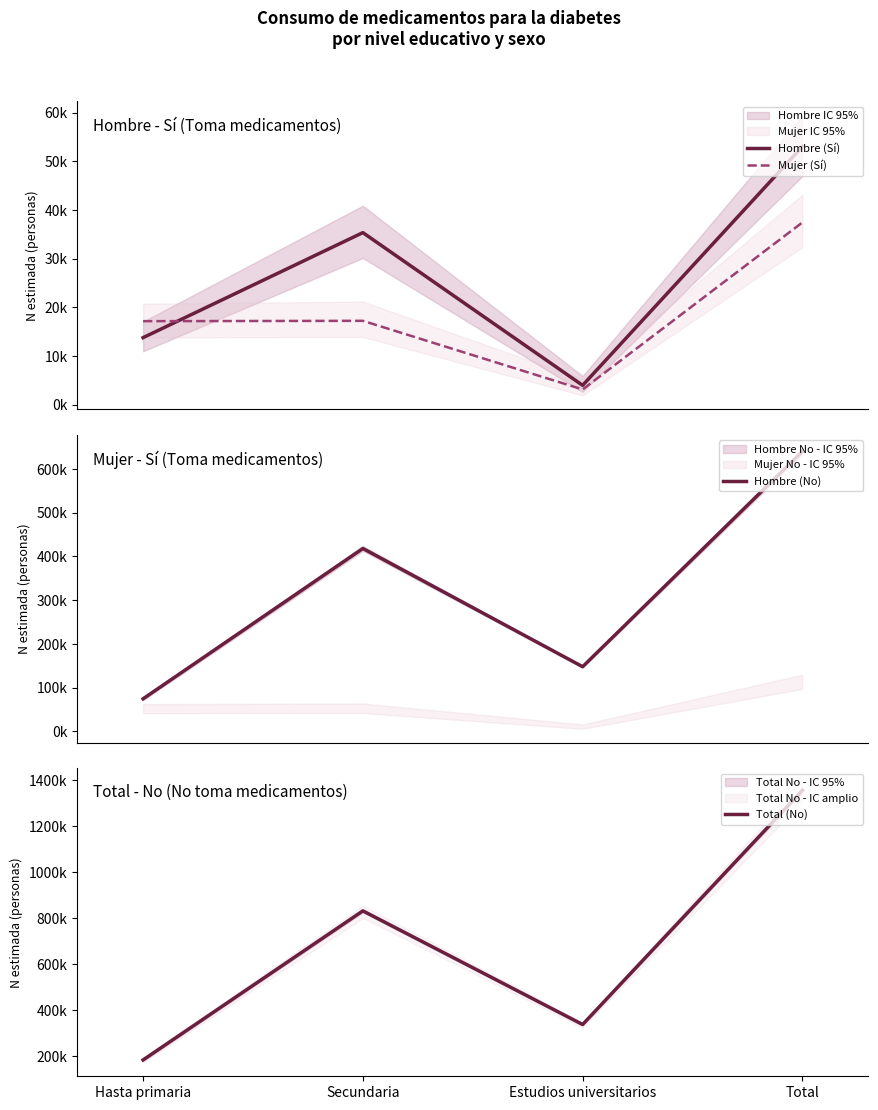

What position from the right is Total?

1